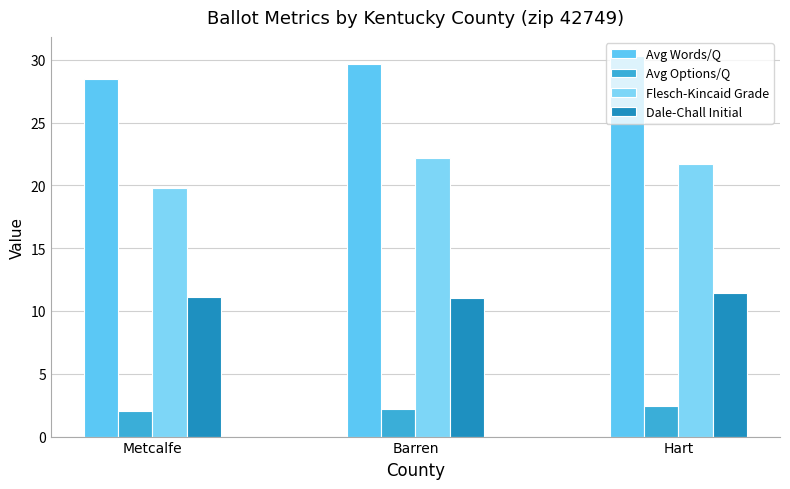

Reading right to left, what are all the values shown in this chart?

Avg Words/Q: Hart=30.3	Barren=29.6	Metcalfe=28.5
Avg Options/Q: Hart=2.4	Barren=2.2	Metcalfe=2.0
Flesch-Kincaid Grade: Hart=21.7	Barren=22.2	Metcalfe=19.8
Dale-Chall Initial: Hart=11.4	Barren=11.1	Metcalfe=11.1